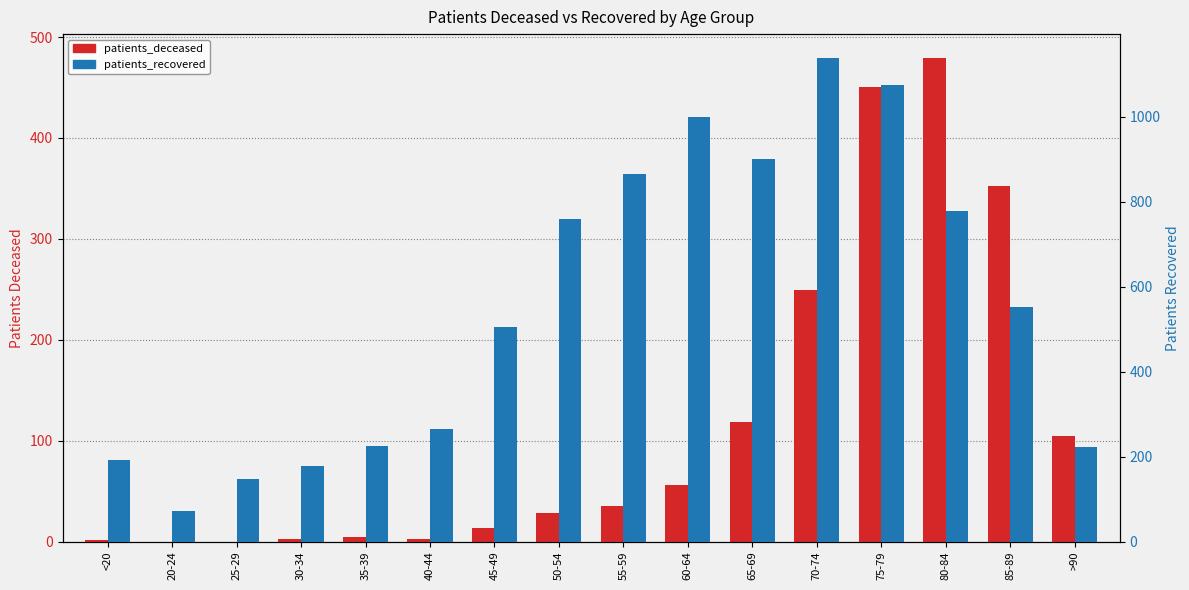

Is the value of patients_deceased at 25-29 greater than the value of patients_recovered at 80-84?

No